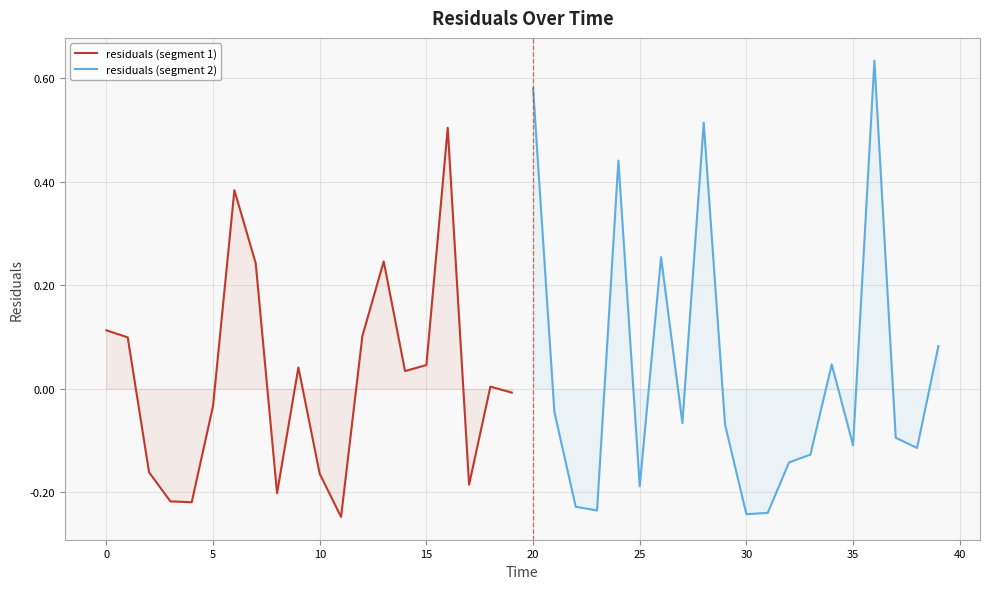

What is the highest value of the residuals (segment 1) series?

0.5